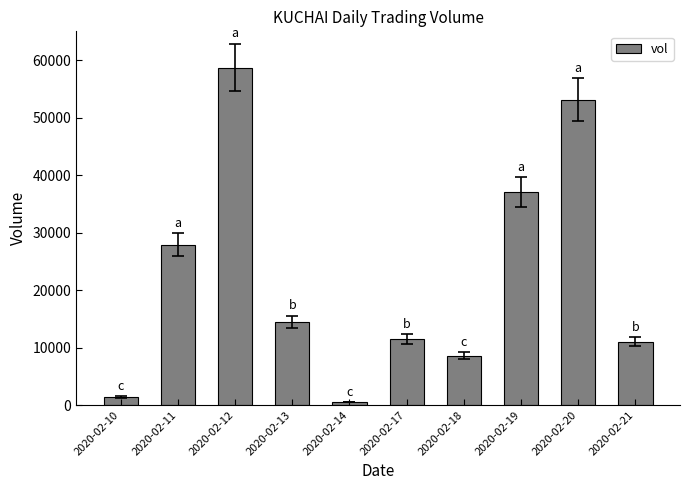

What is the maximum value shown in the chart?

58700